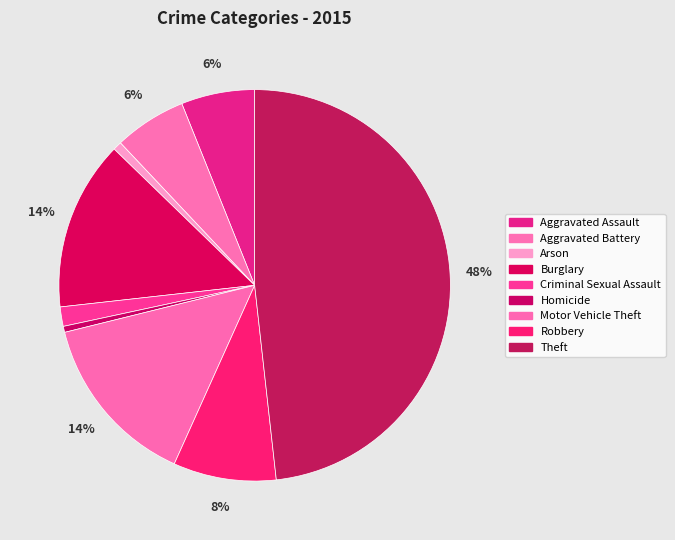

The Motor Vehicle Theft slice represents 14% of the pie. True or false?

True